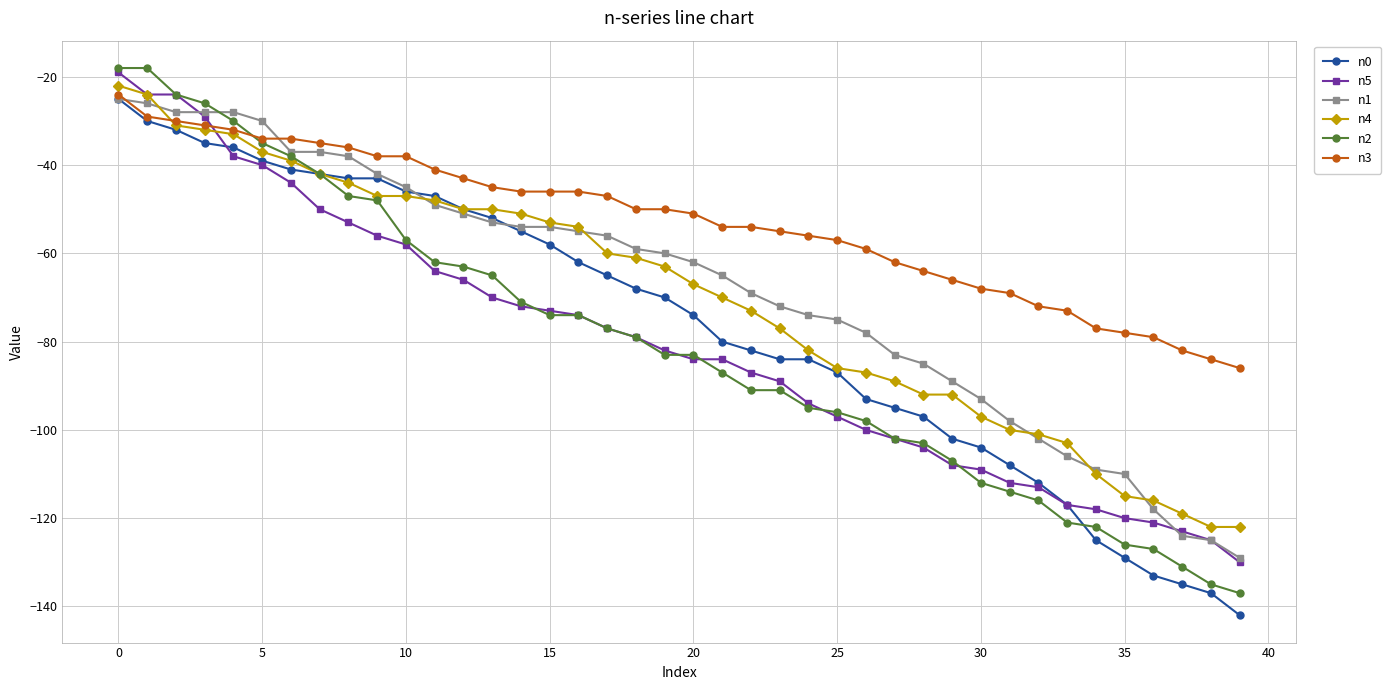

Which series has the widest spread of values?

n2